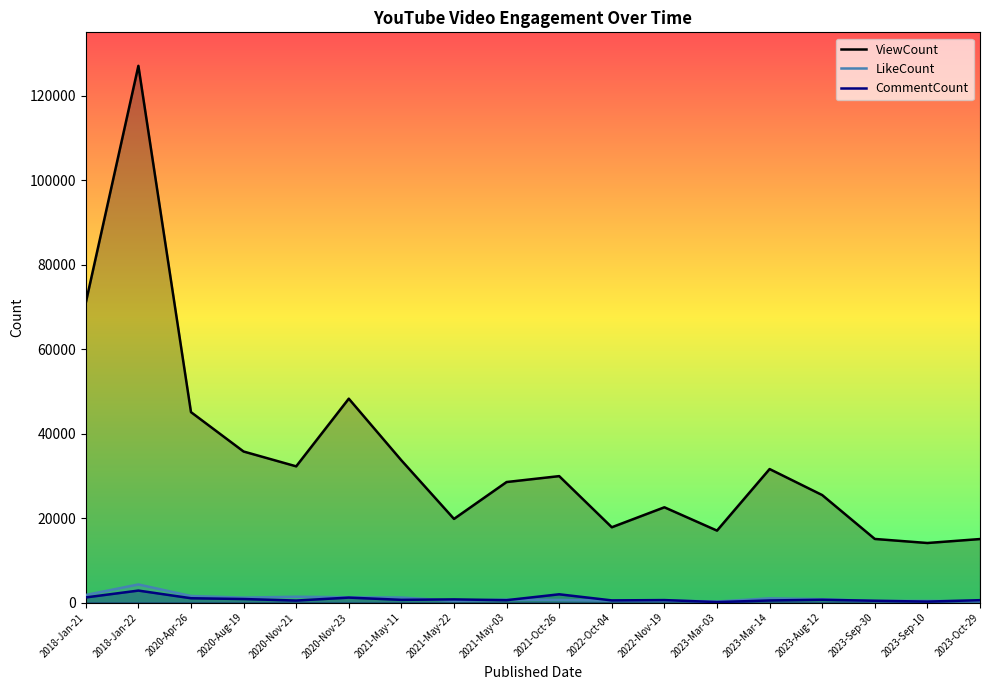

What is the average value of the ViewCount series?

35000